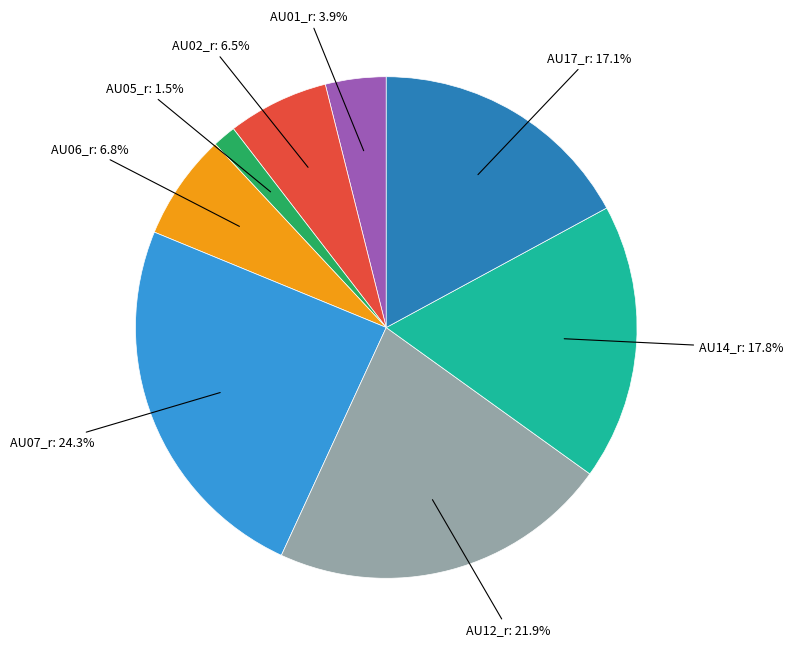

Does any single category account for the majority?

No